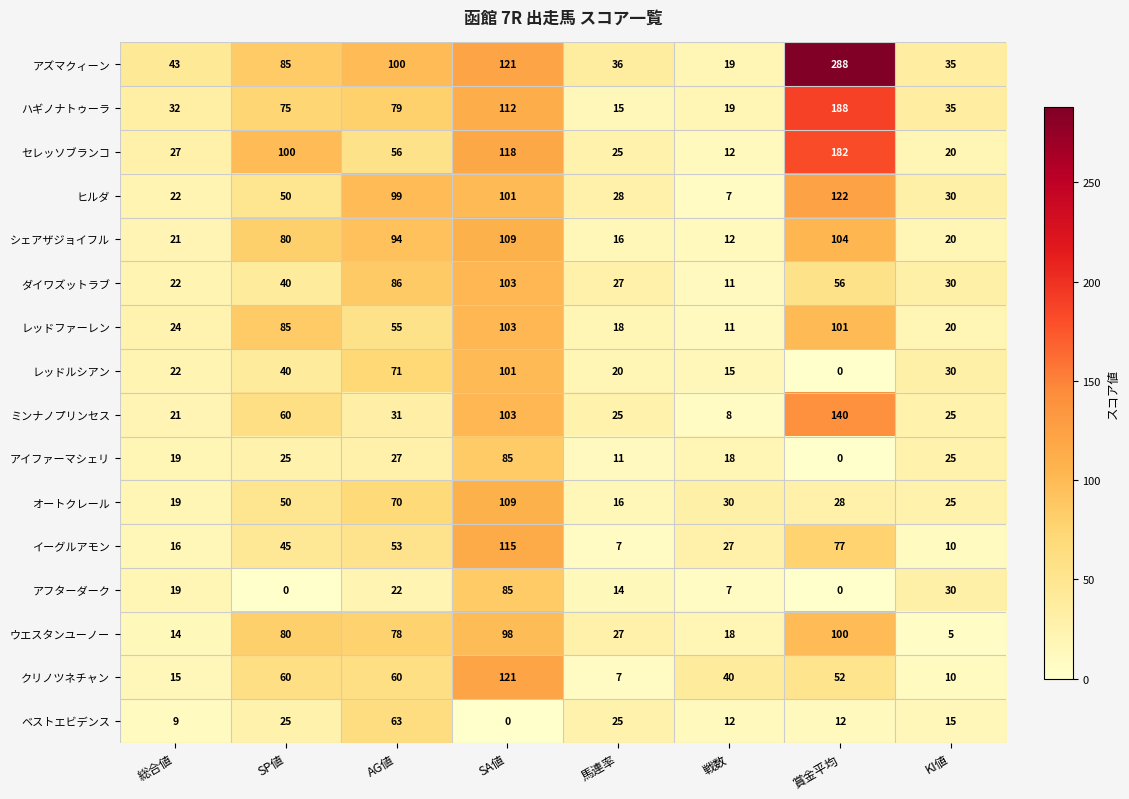

Is it true that アイファーマシェリ equals 25 at KI値?

True